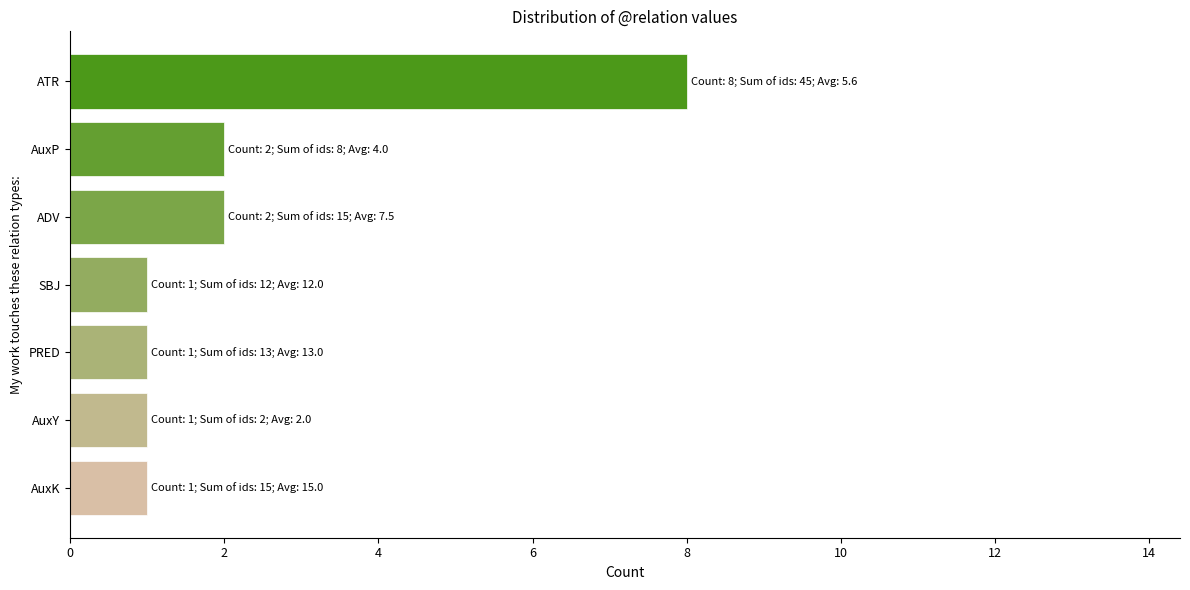

True or false: the data shows 2 at SBJ.

False